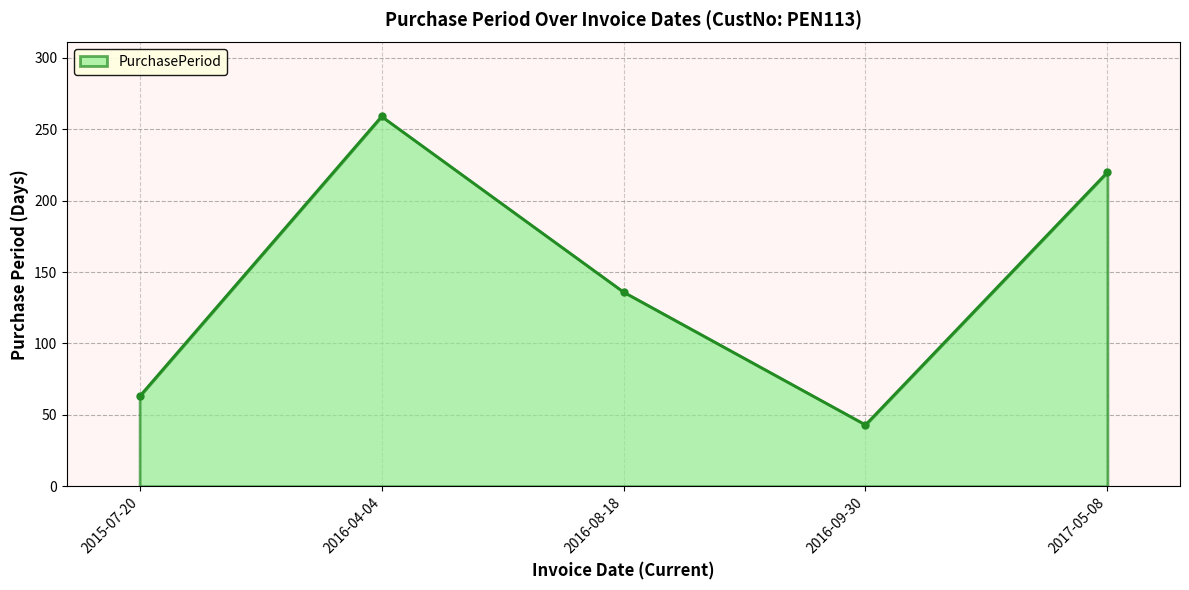

True or false: the data shows 259 at 2016-04-04.

True